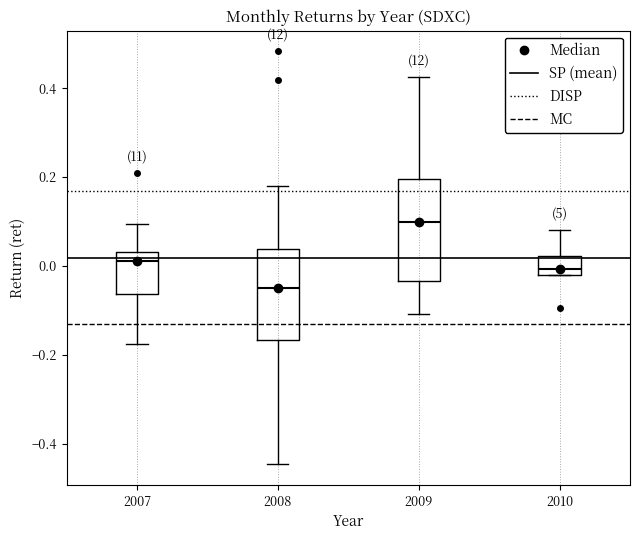

Where does the upper whisker of the box at x = 2008 end on the y-axis? The values are not printed on the chart, so give them approximately, as read against the axis.

0.18